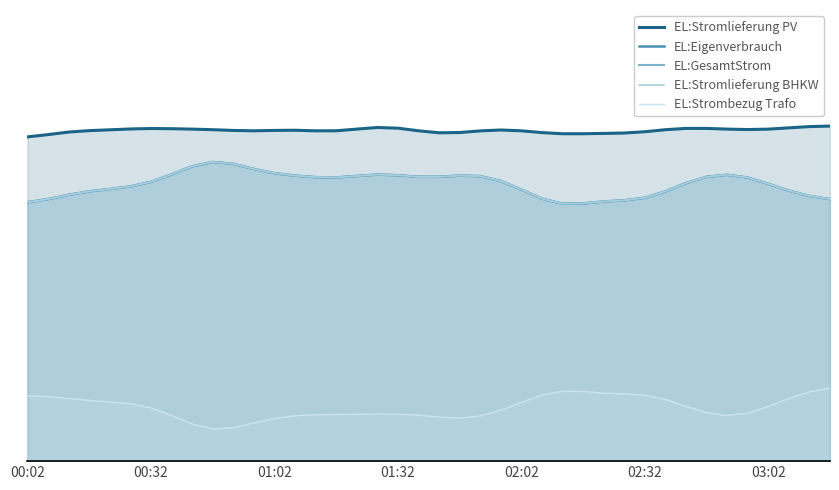

What is the difference between the maximum and minimum values in the EL:GesamtStrom series?

5090.7